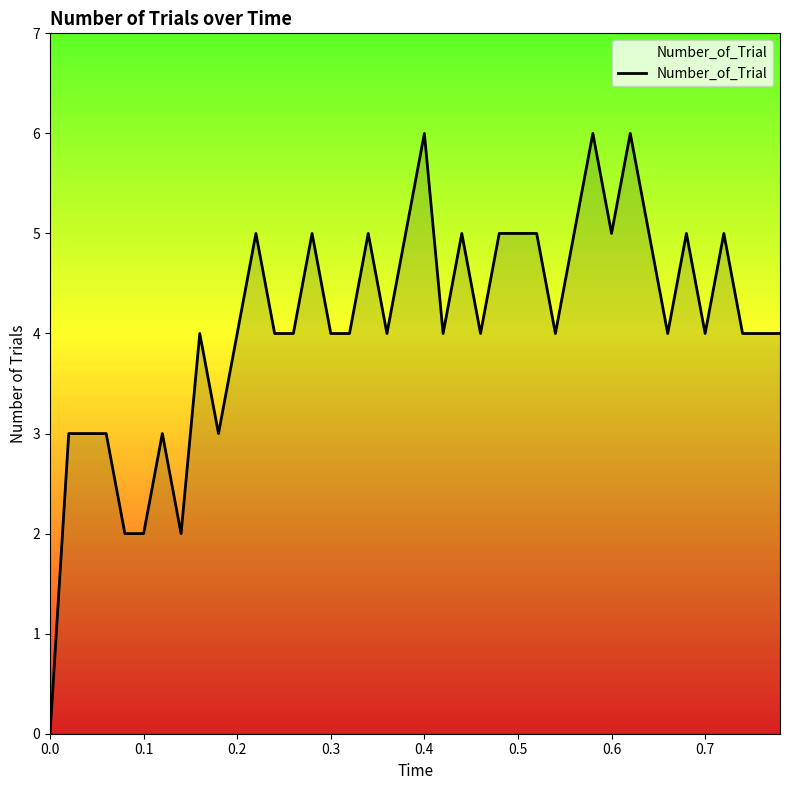

Reading left to right, what are all the values shown in this chart?

0	3	3	3	2	2	3	2	4	3	4	5	4	4	5	4	4	5	4	5	6	4	5	4	5	5	5	4	5	6	5	6	5	4	5	4	5	4	4	4